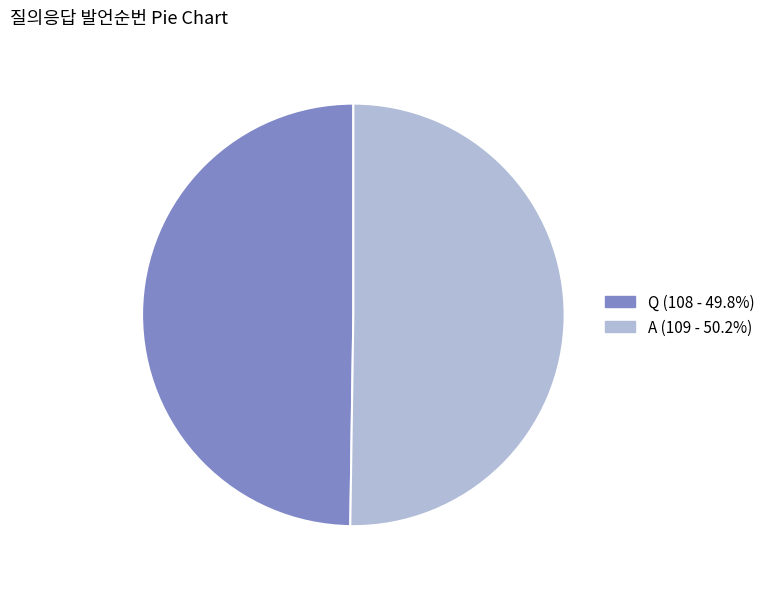

Is the sum of Q and A greater than half?

Yes